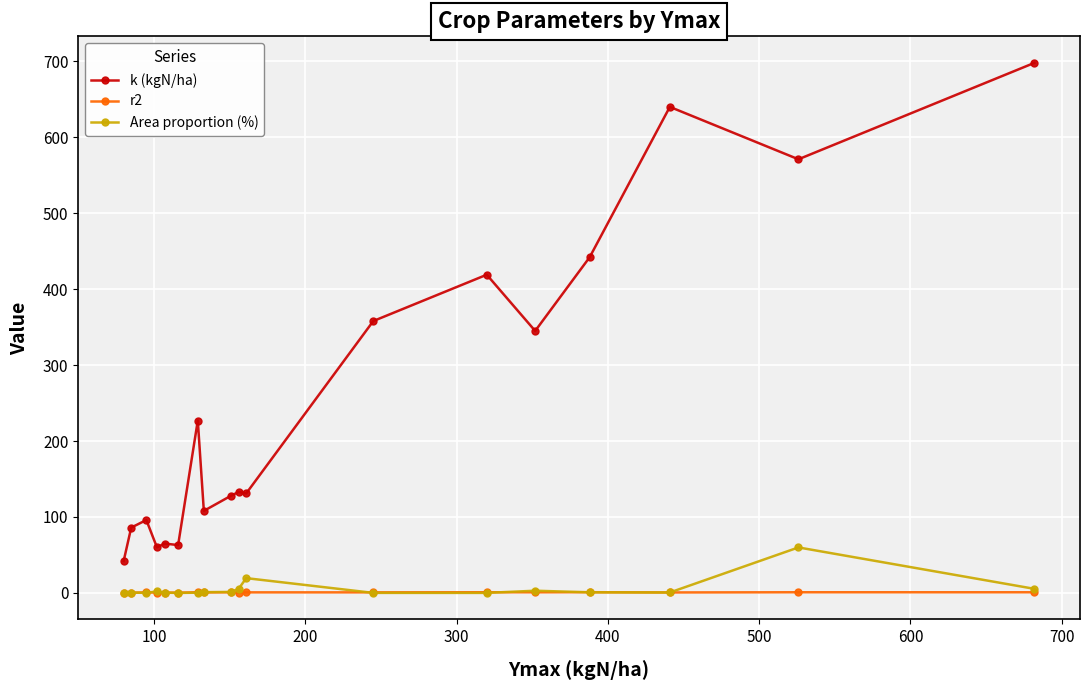

What is the value of the k (kgN/ha) point at the 11th from the left?

131.0